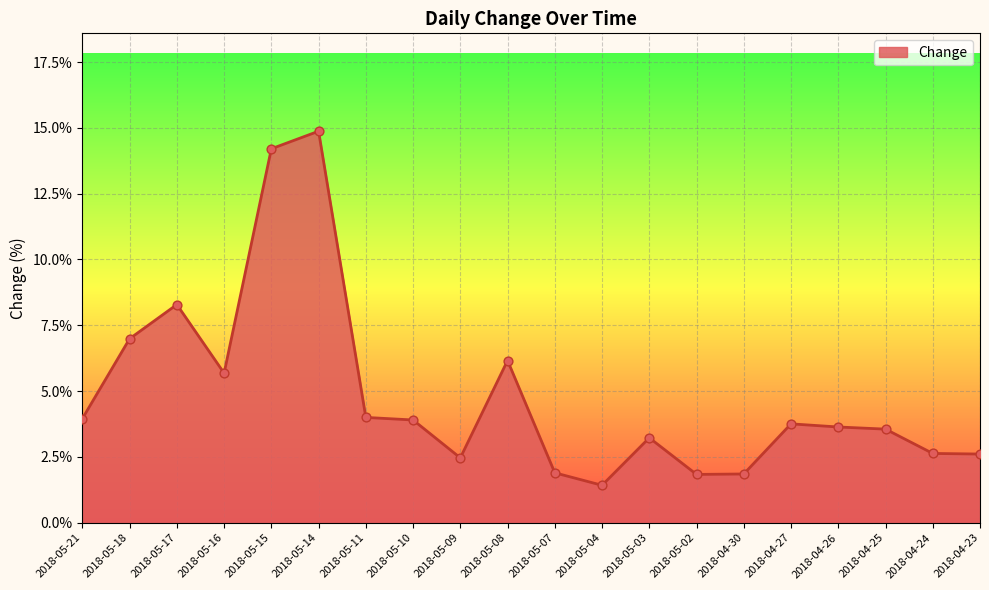

What is the change in value from 2018-05-18 to 2018-05-09?

-4.5